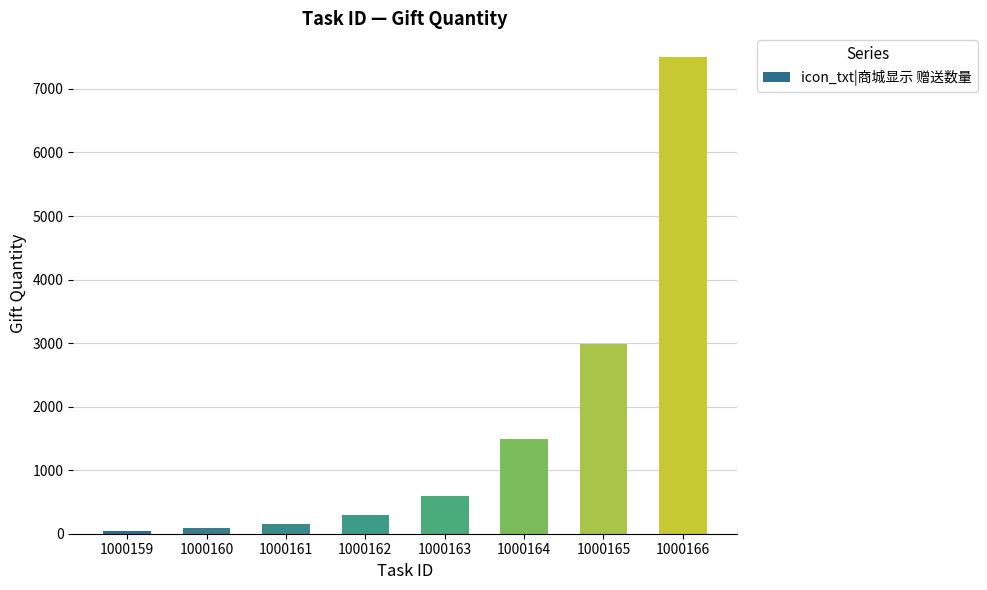

Reading left to right, what are all the values shown in this chart?

45	90	150	290	590	1490	2990	7500